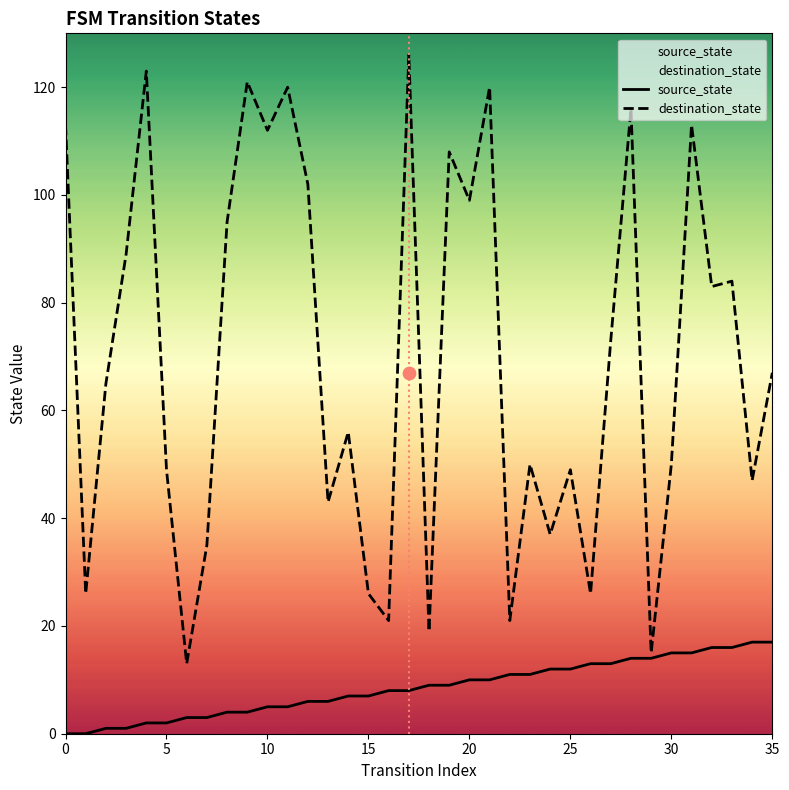

The value of source_state at 35 is 11. True or false?

False